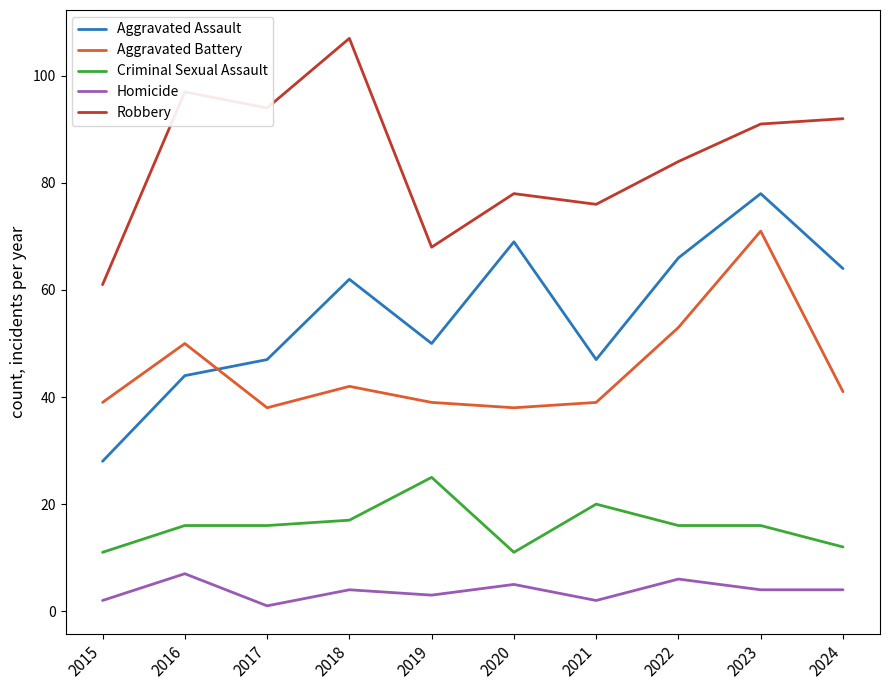

At which label is Criminal Sexual Assault closest to 18?

2018